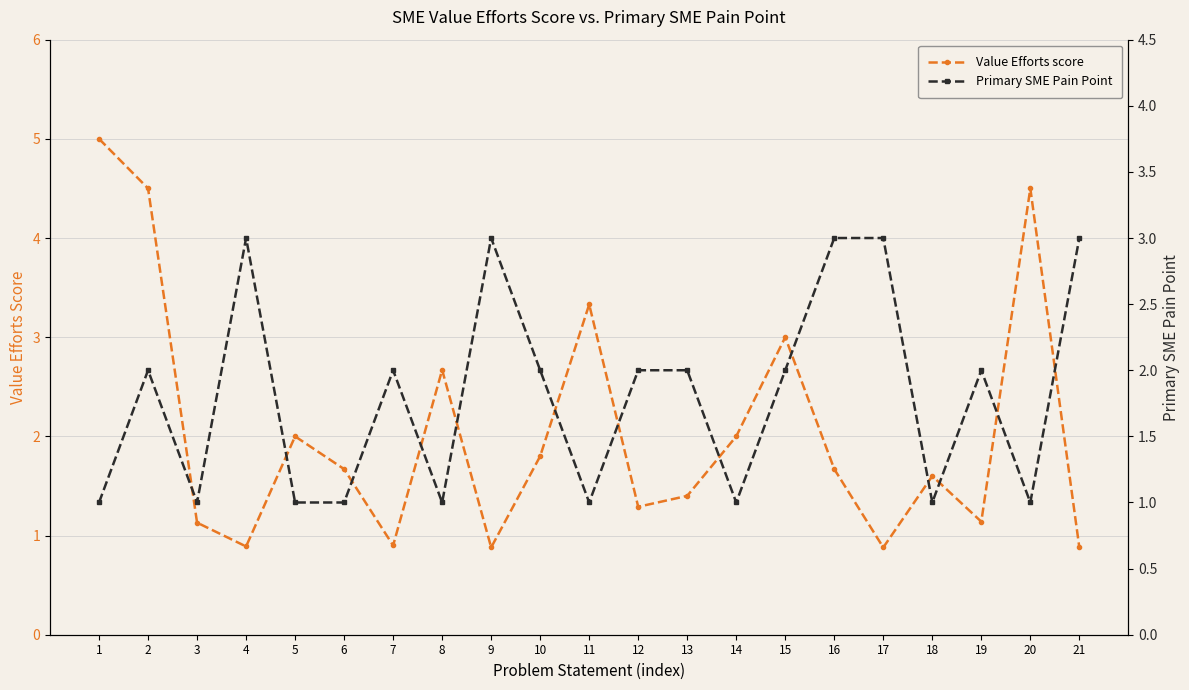

What is the sum of all Value Efforts score values?

43.1